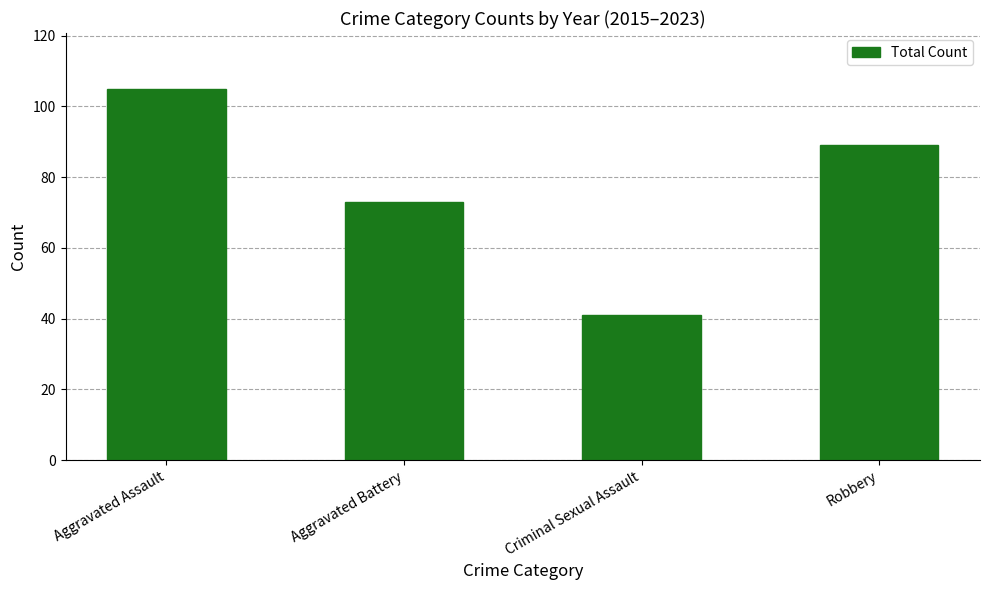

List the labels in order of value, largest first.

Aggravated Assault, Robbery, Aggravated Battery, Criminal Sexual Assault